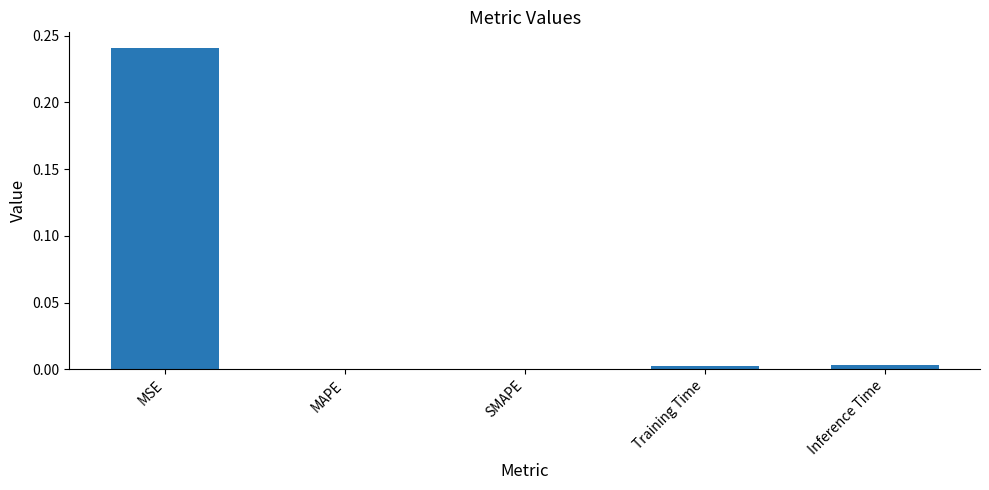

The chart shows a value of 0.0 at Training Time. True or false?

True